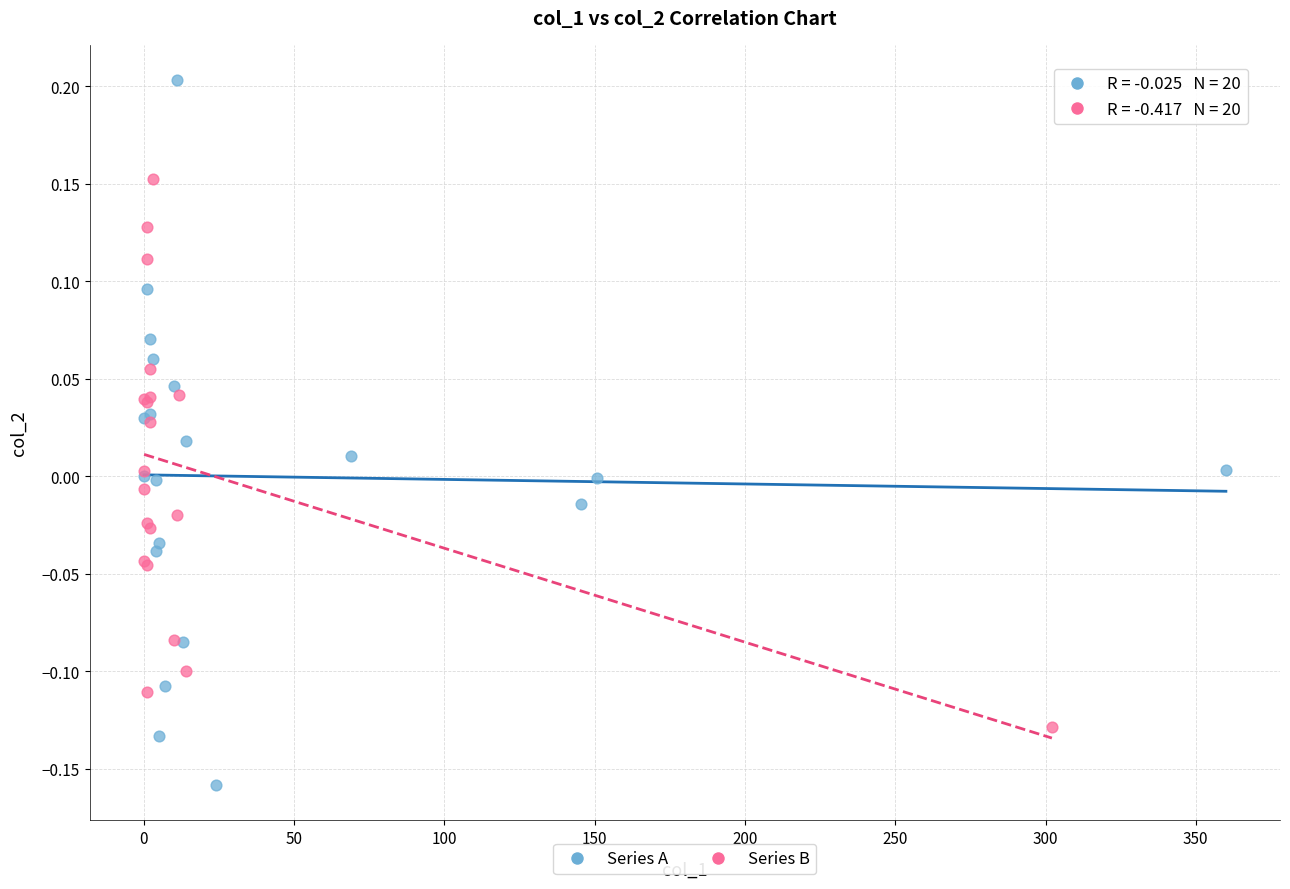

What are all the series names shown in the legend?

Series A, Series B